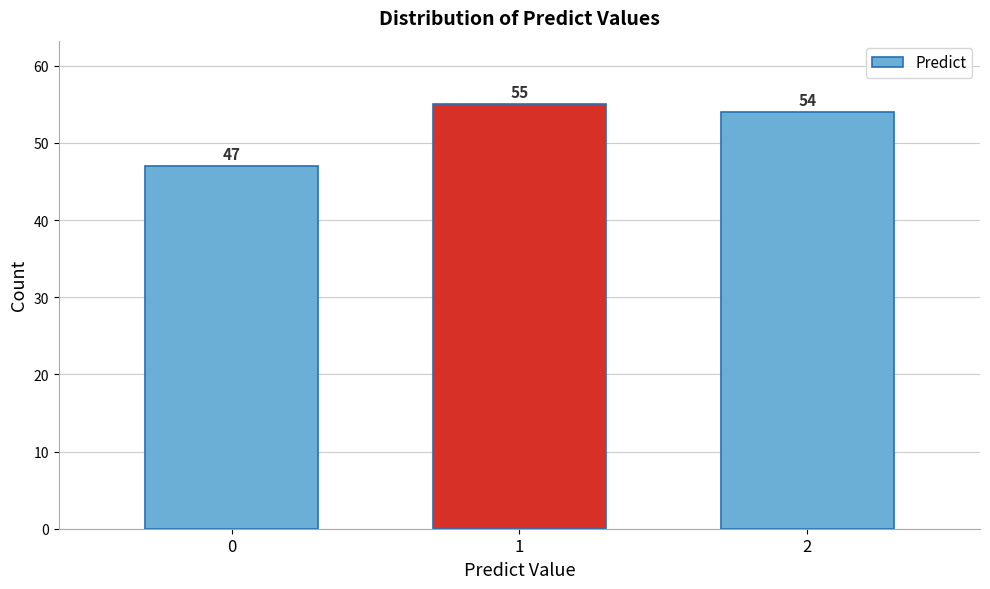

Reading left to right, transcribe all the data shown in this chart.

47	55	54